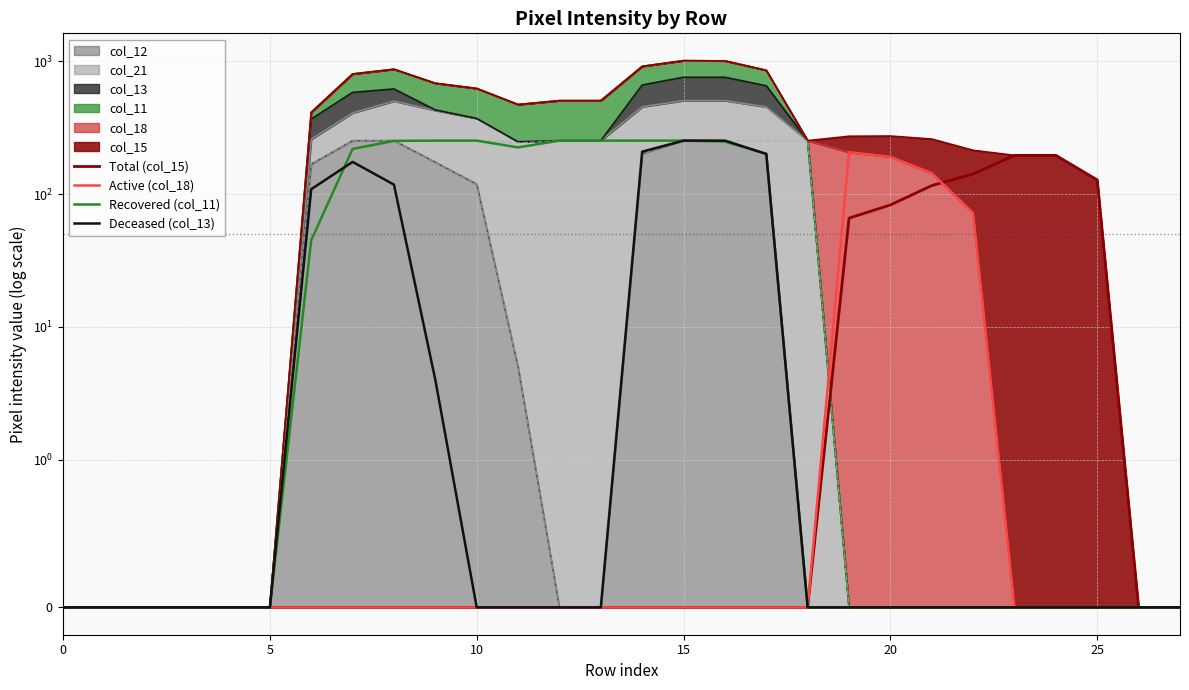

Which has a higher value, 15 or 5?

15